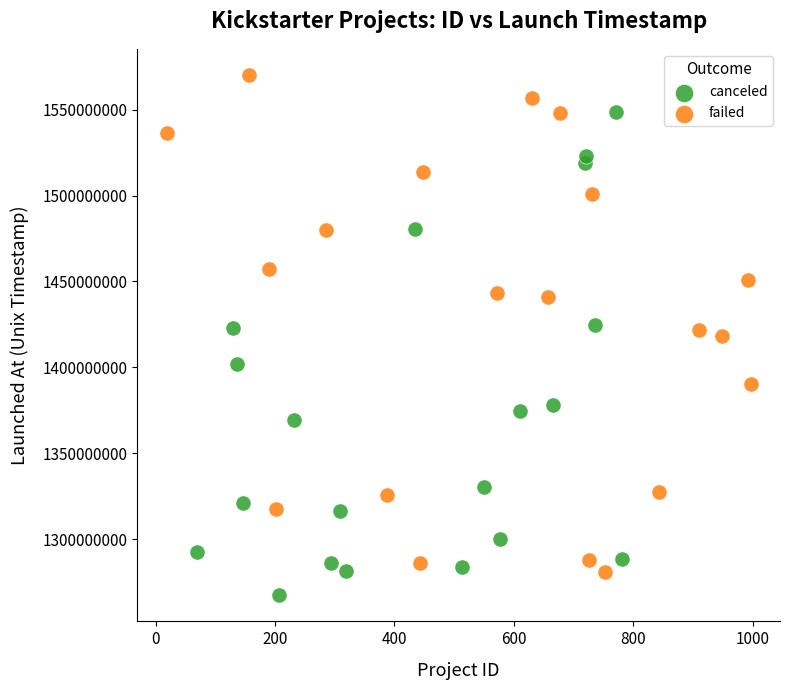

Which series reaches the minimum Y coordinate?

canceled